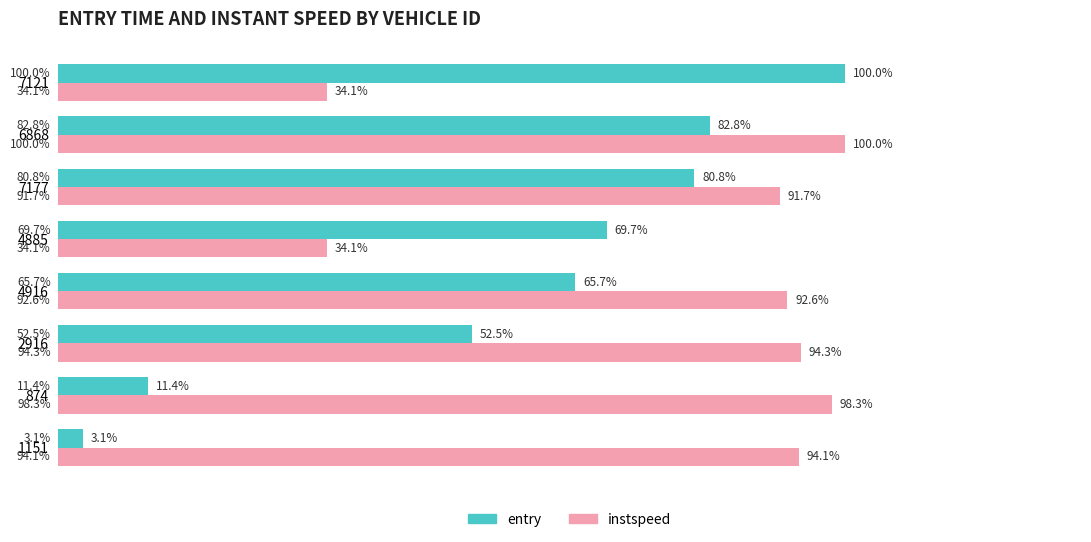

Which series changed the most between 1151 and 7177?

entry